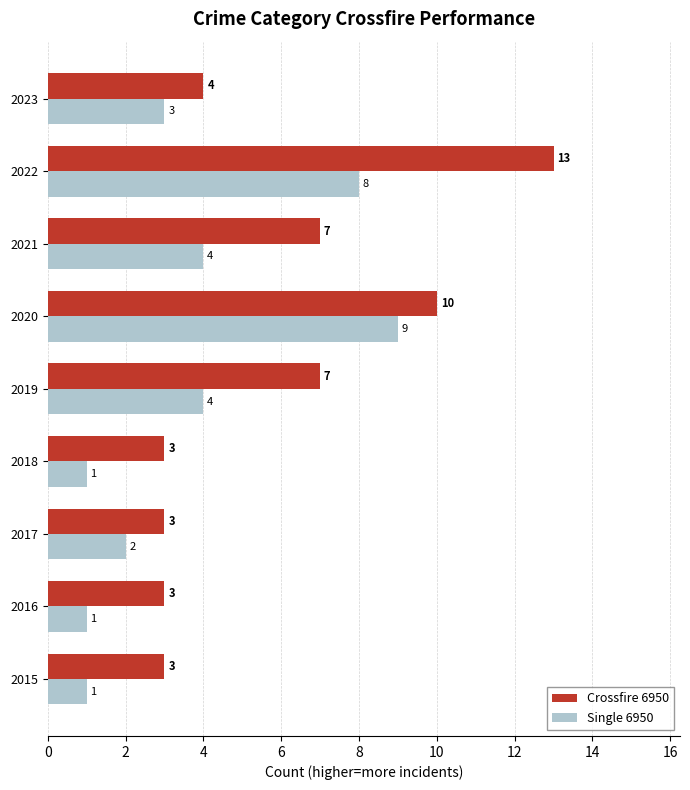

What is the minimum value shown in the chart?

1